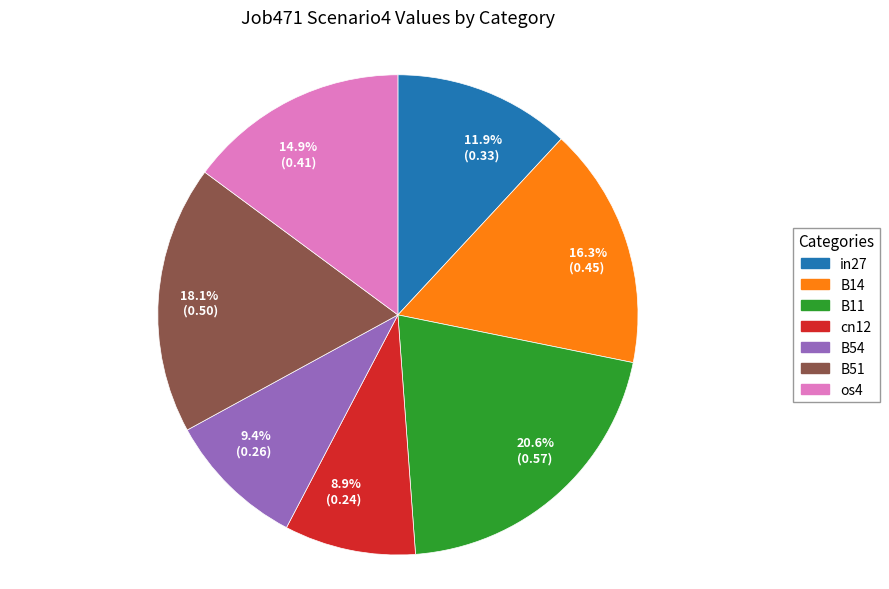

Does B14 represent more than half of the total?

No